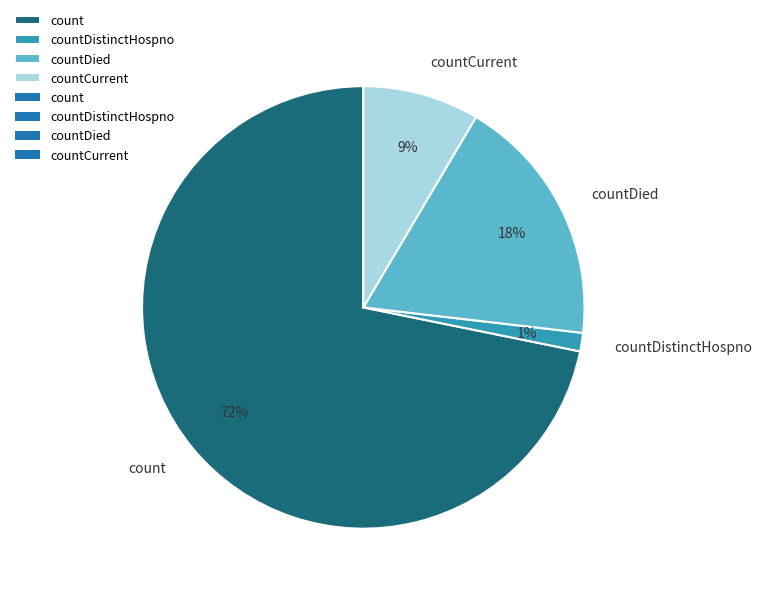

Do countDistinctHospno and countCurrent together represent more than half of the pie?

No